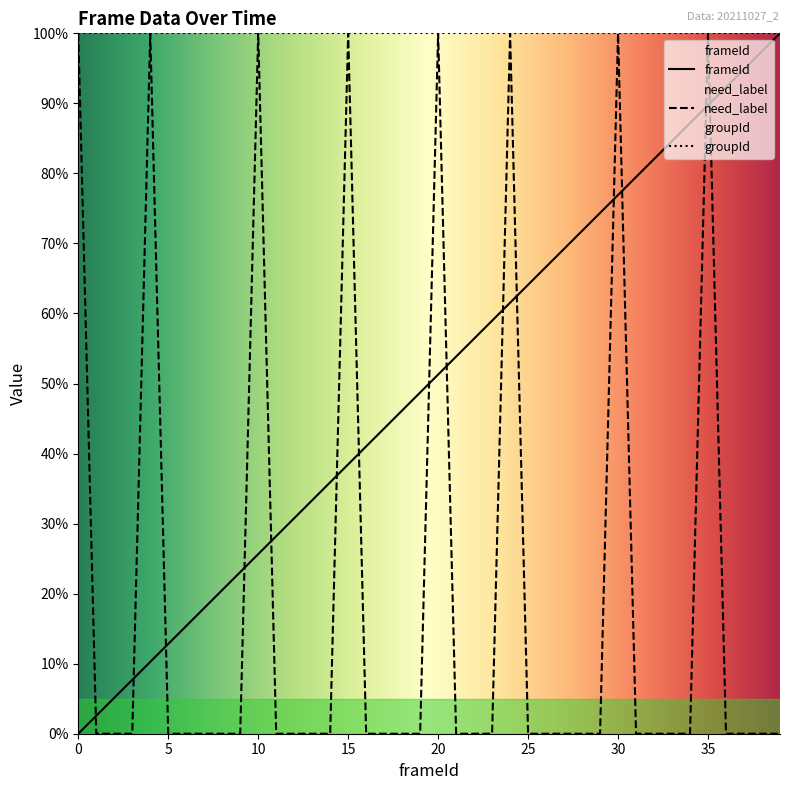

Which series has the largest total across all categories?

groupId